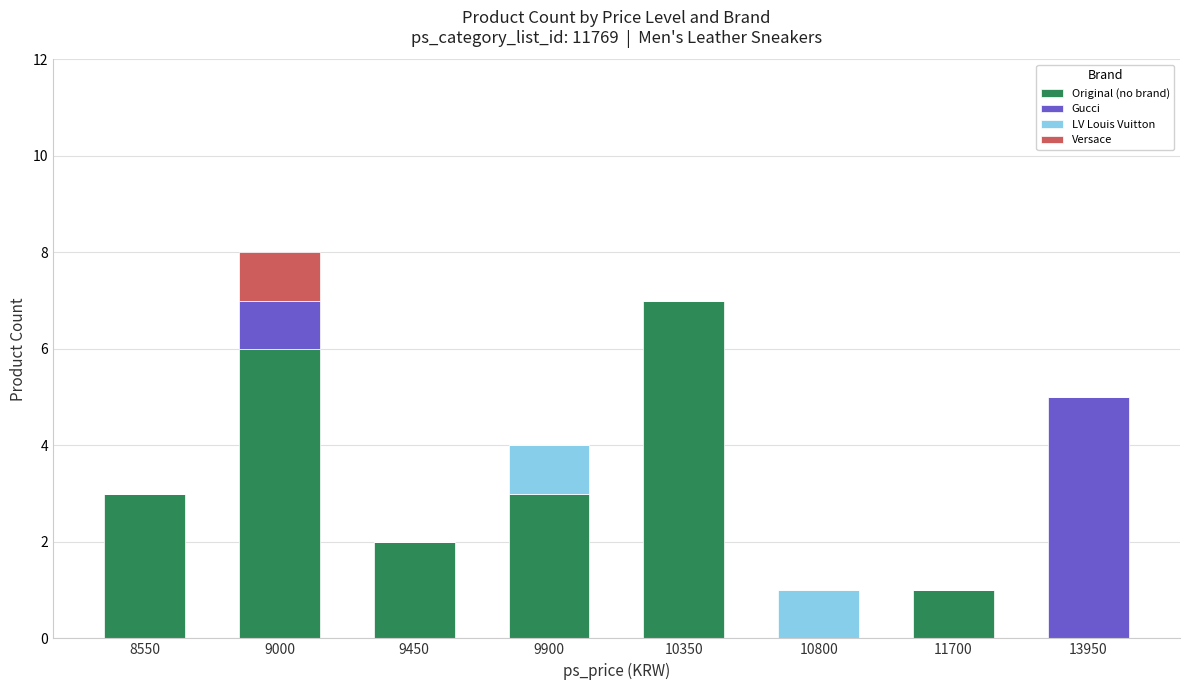

What are all the series names shown in the legend?

Original (no brand), Gucci, LV Louis Vuitton, Versace